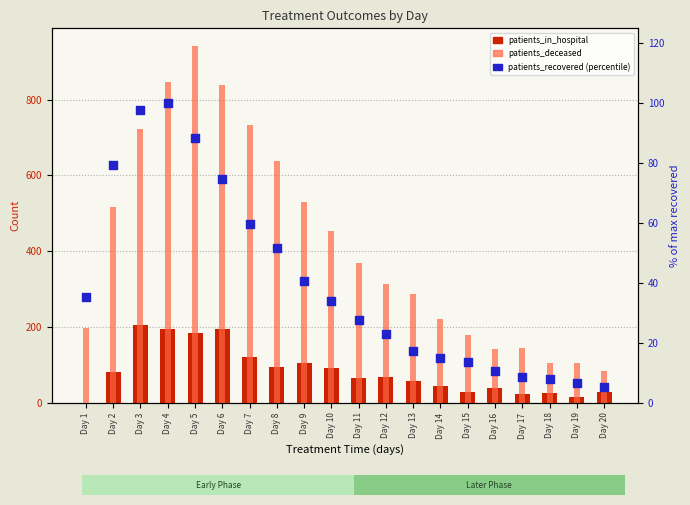

Which series has the widest spread of Y values?

patients_deceased